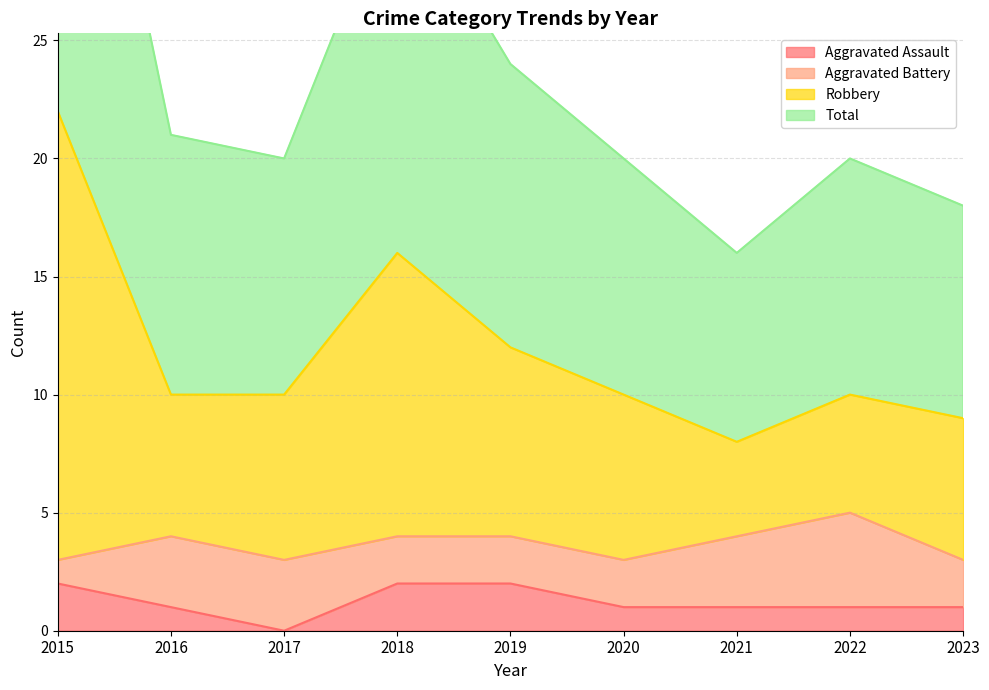

Is it true that Aggravated Assault equals 0 at 2017?

True